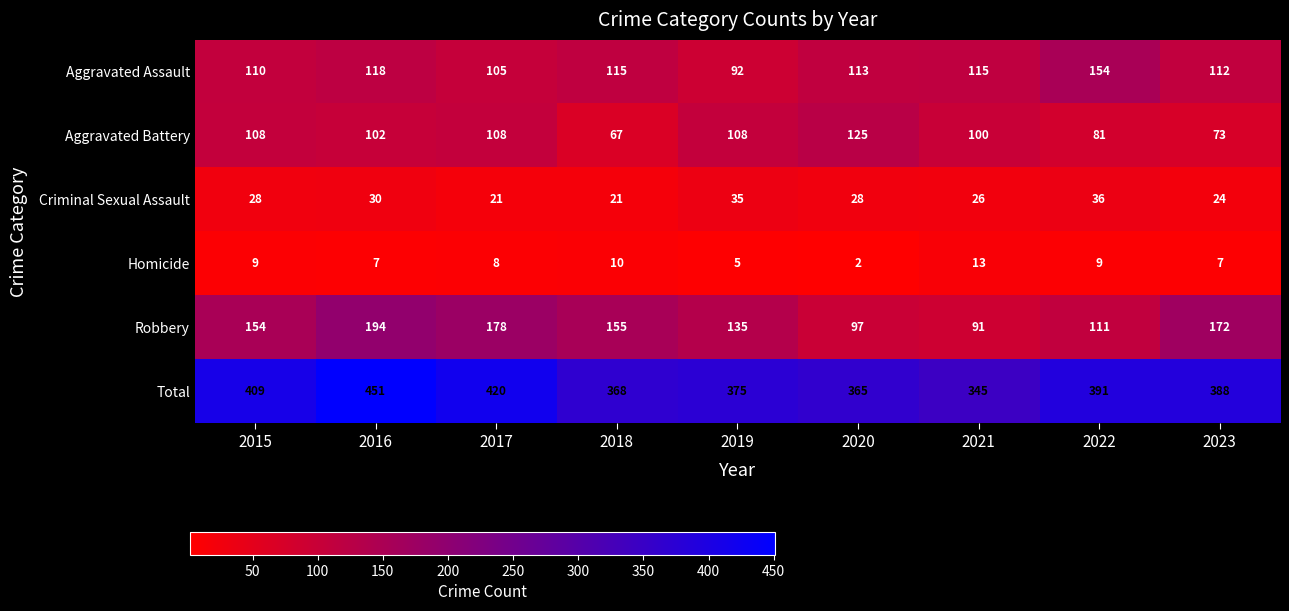

What is the difference between the Homicide values at 2019 and 2020?

3